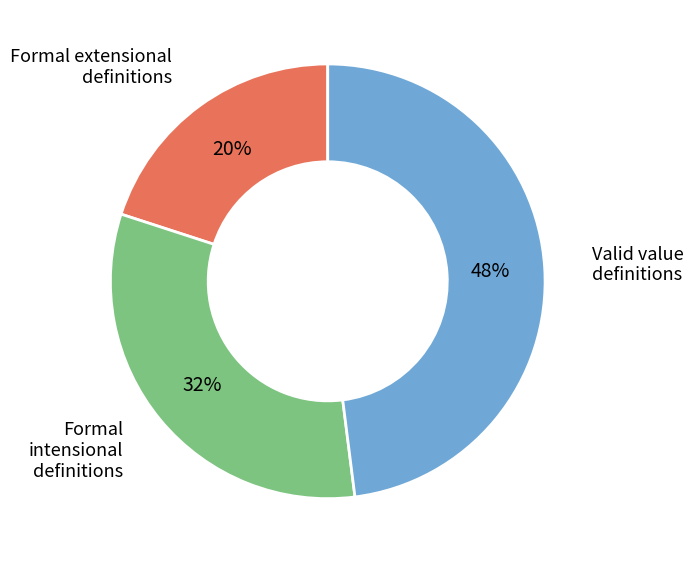

Rank the categories by value from lowest to highest.

Formal extensional definitions, Formal intensional definitions, Valid value definitions